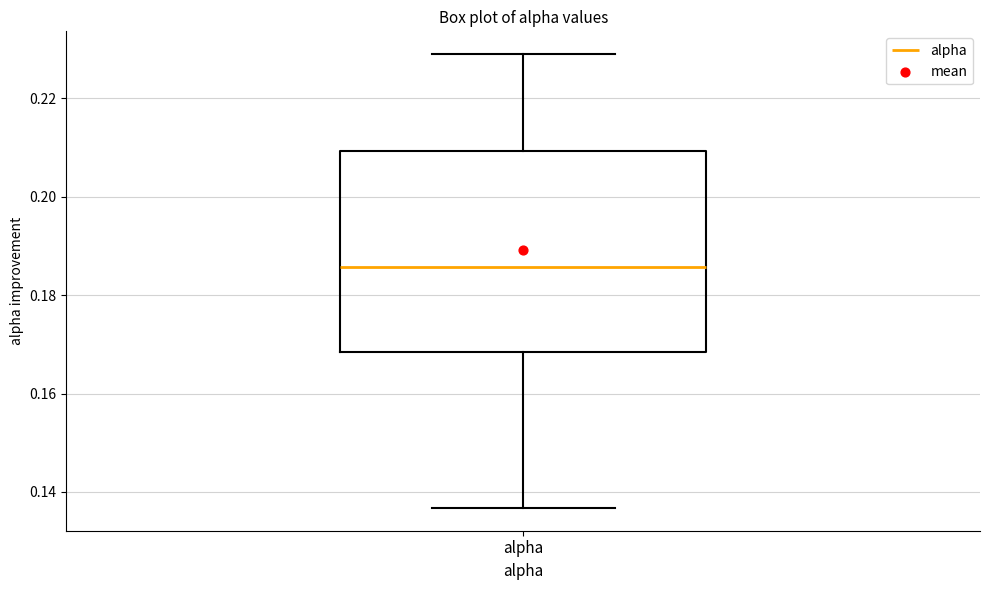

Transcribe this box plot: give where the median line is, the range the box spans, and where the two whiskers end, as read against the y-axis. The values are not printed on the chart, so give them approximately, as read against the axis.

median 0.186, box 0.168 to 0.210, whiskers 0.136 to 0.230